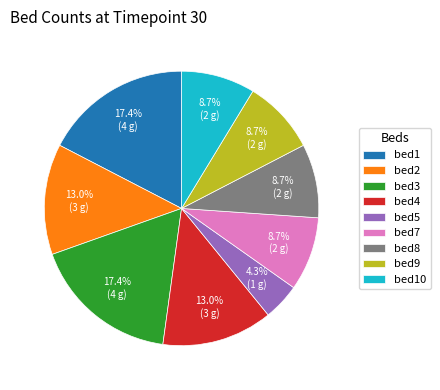

Is it true that bed7 is 9% of the pie?

True